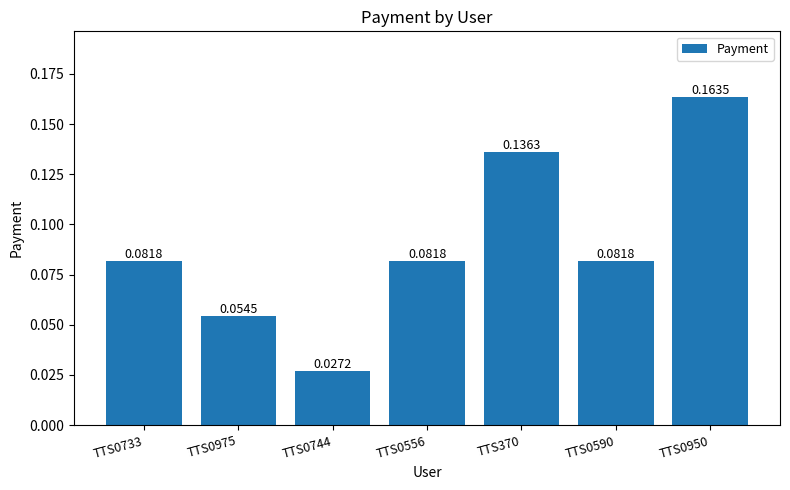

What is the change in value from TTS0744 to TTS0556?

+0.1